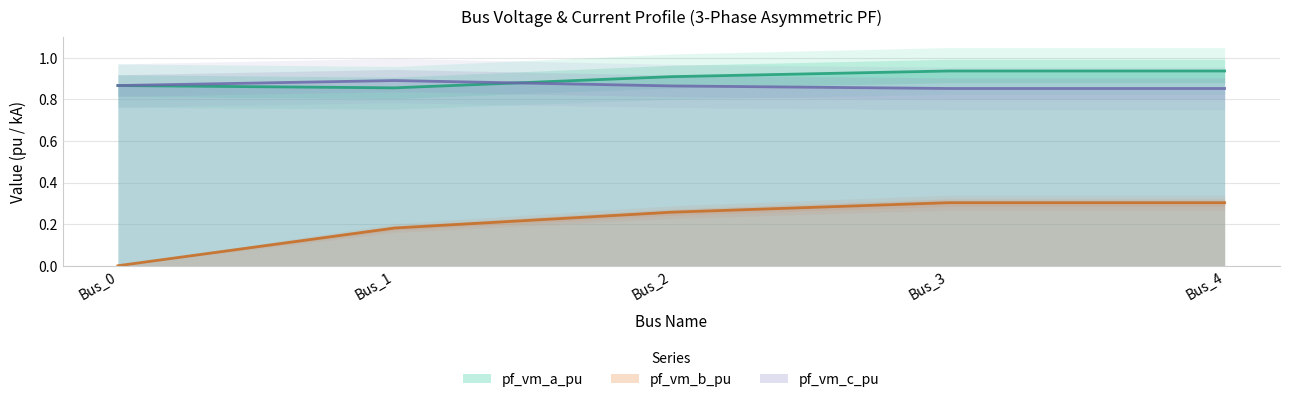

True or false: pf_vm_b_pu has a value of 0.1 at Bus_2.

False